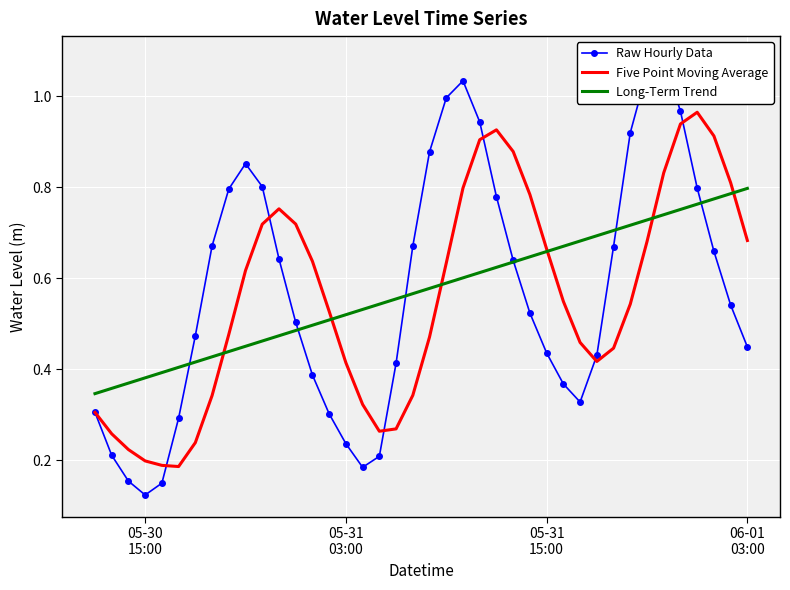

How many times do Five Point Moving Average and Long-Term Trend cross each other?

6